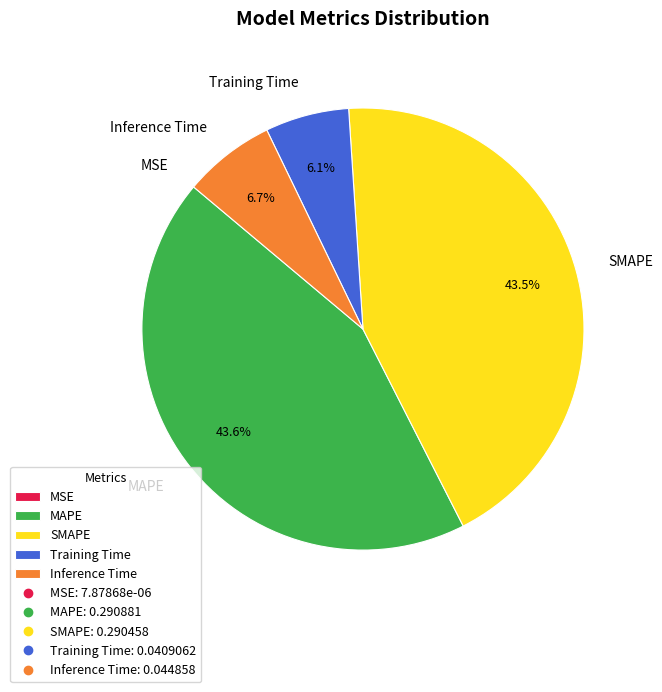

What percentage is the MAPE slice, to the nearest percent?

44%